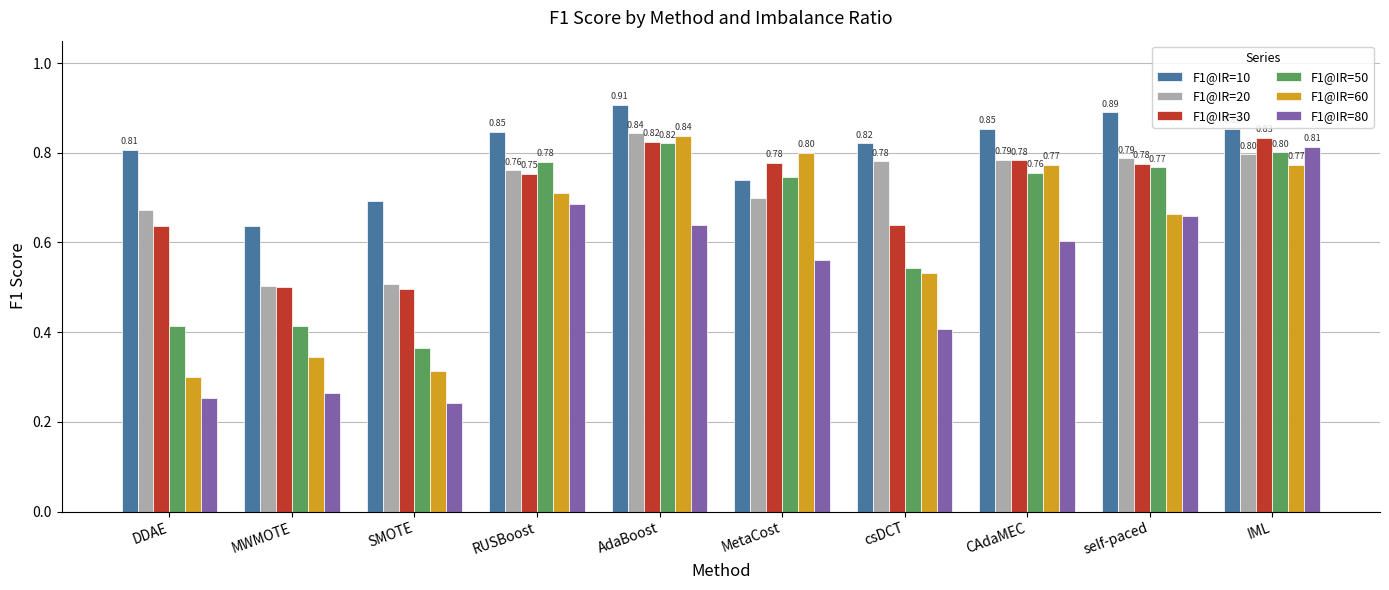

Which series changed the most between SMOTE and csDCT?

F1@IR=20